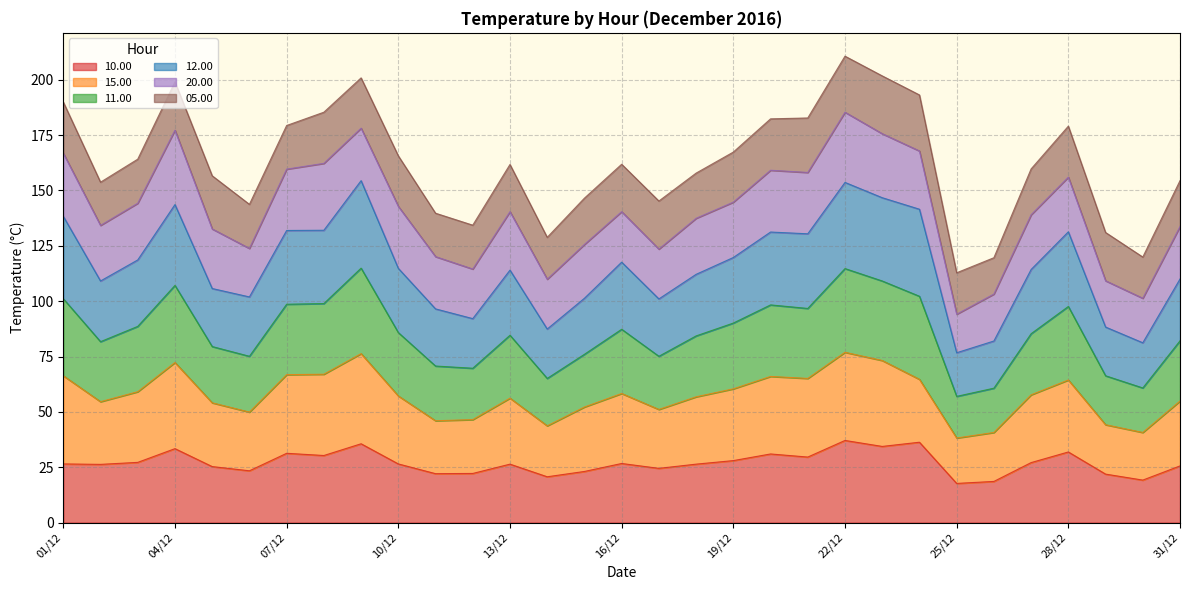

What is the approximate value of 10.00 at 14/12?

20.7